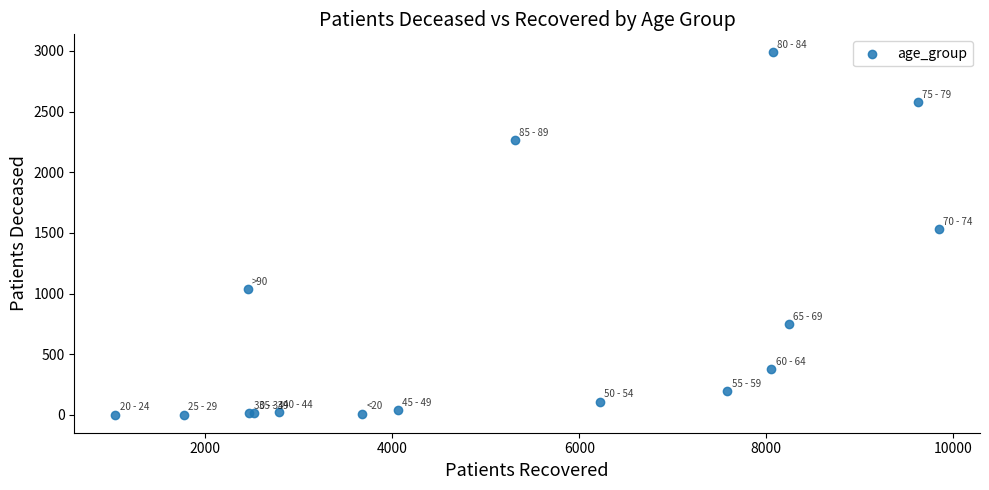

What Y value in the scatter plot is closest to 1495?

1529